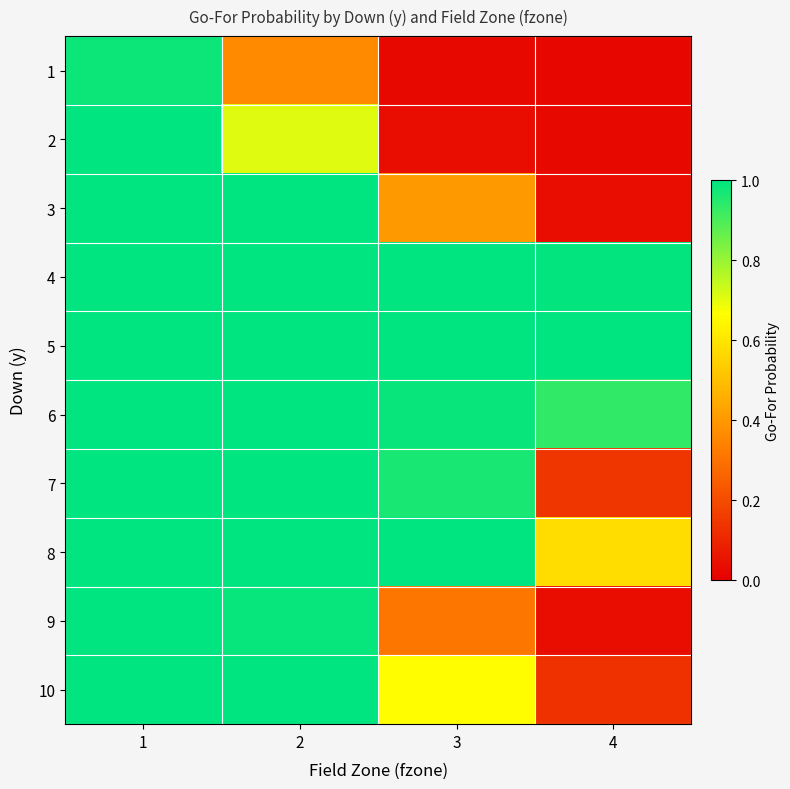

What is the difference between the highest and lowest values at 4?

1.0